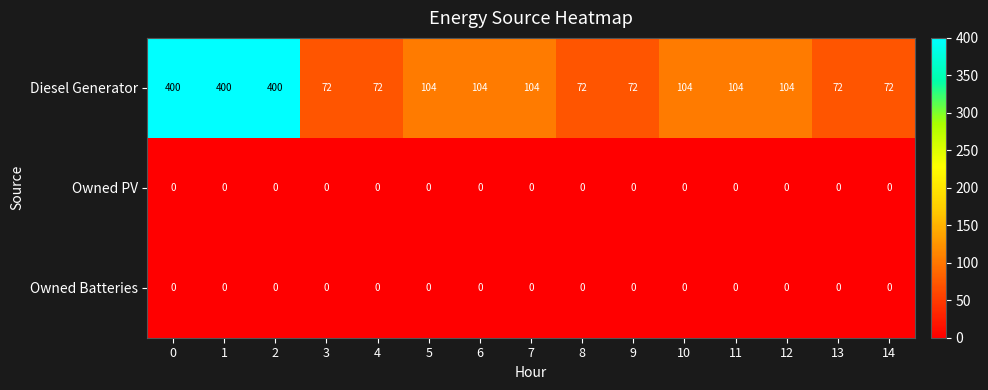

What is the sum of the Diesel Generator values at 10 and 2?

504